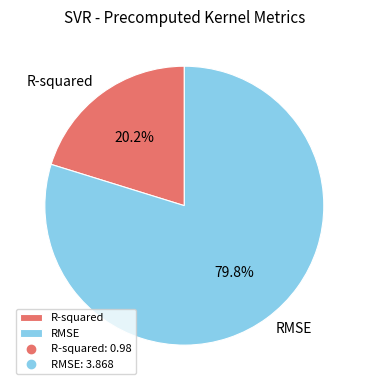

Is there any slice that represents more than half of the pie?

Yes